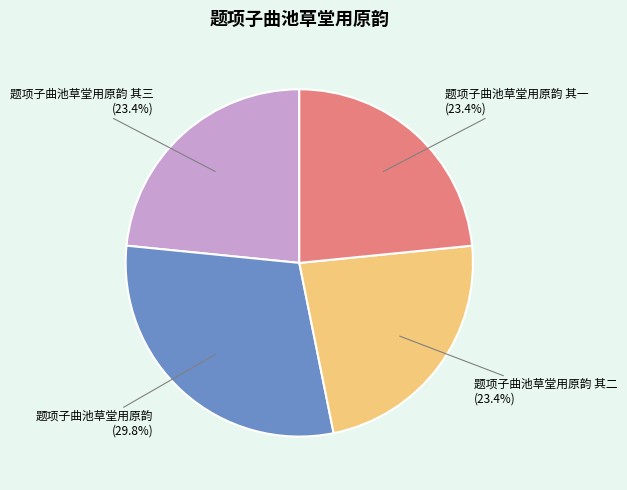

Is there any slice that represents more than half of the pie?

No